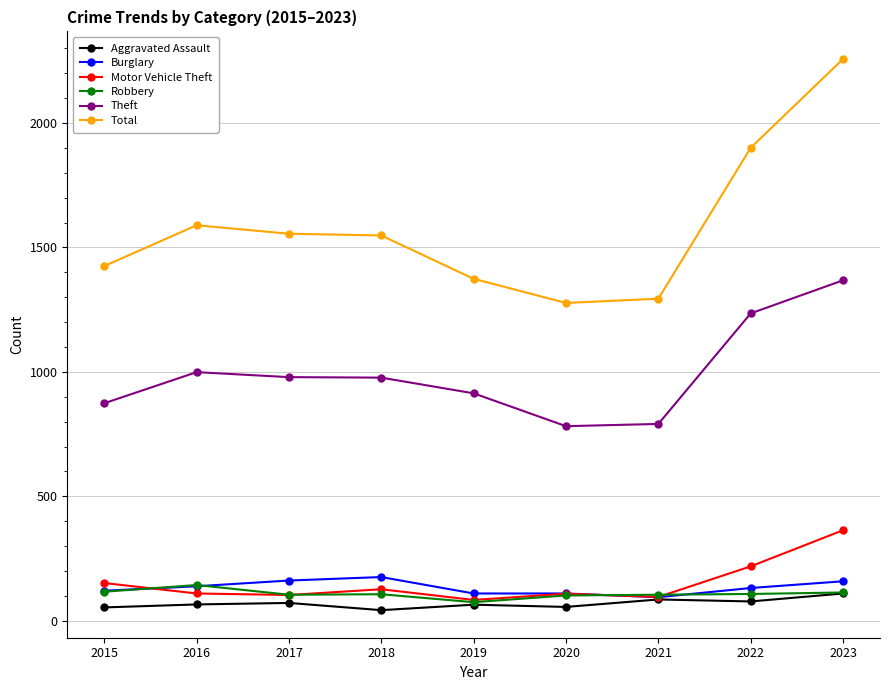

Is it true that Aggravated Assault equals 65 at 2019?

True